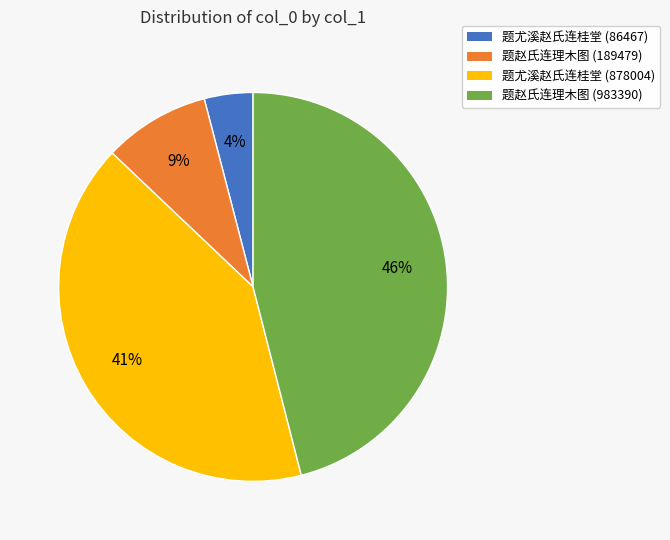

Approximately how many times larger is the value at 题尤溪赵氏连桂堂 (878004) compared to 题赵氏连理木图 (189479)?

4.6